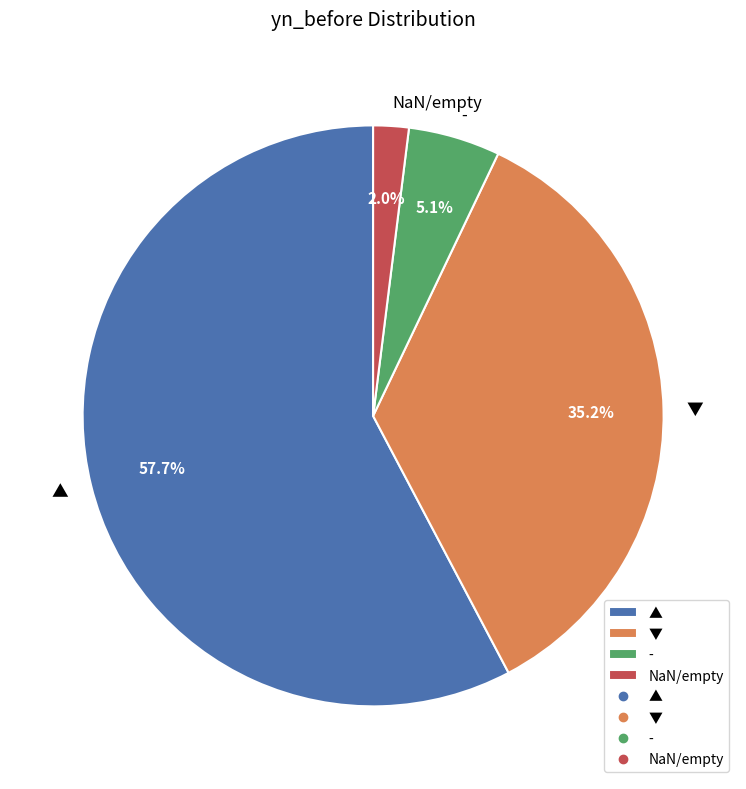

Which category has the biggest portion of the pie?

▲